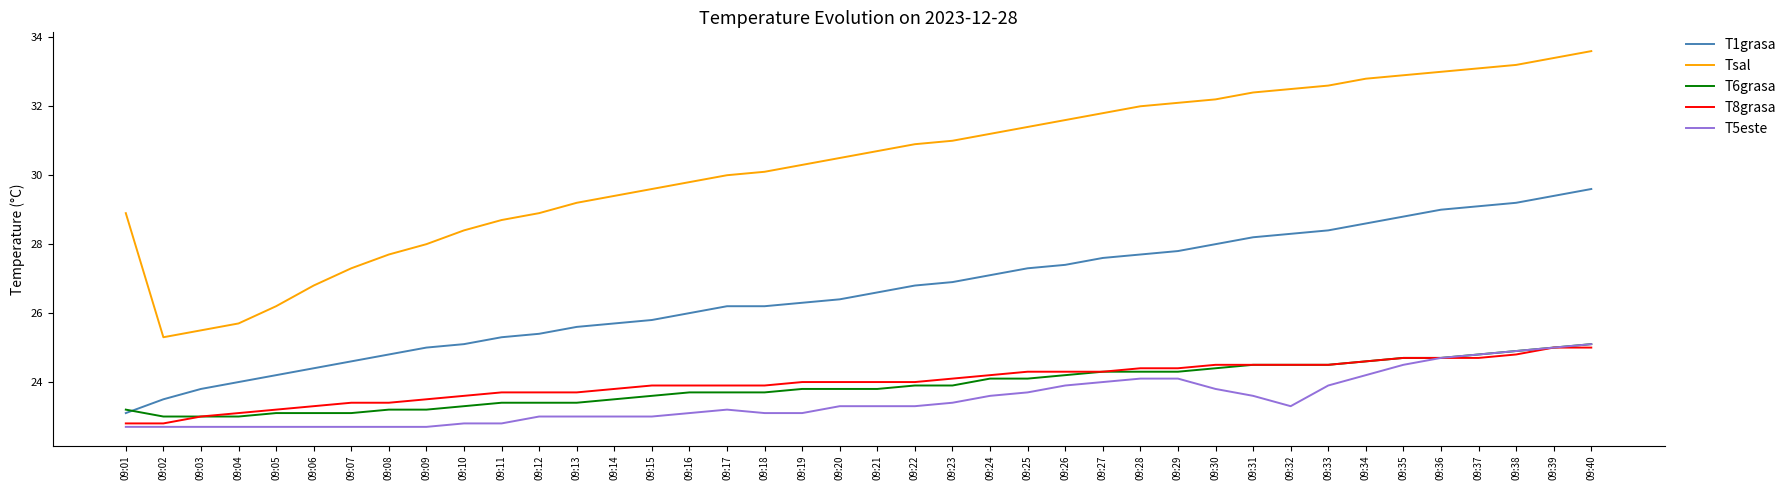

What is the difference between the maximum and minimum values in the T1grasa series?

6.5